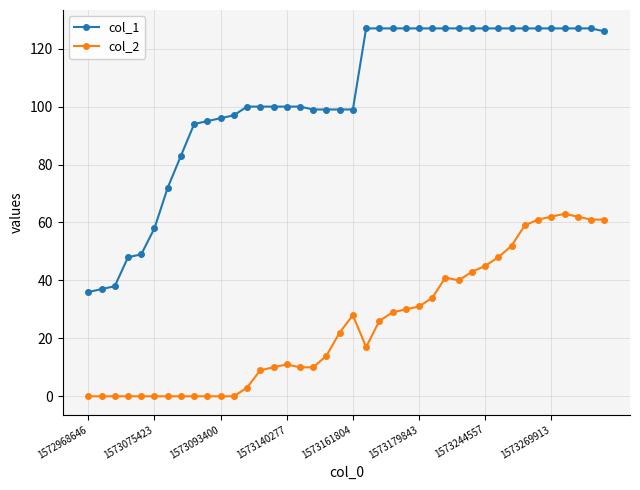

True or false: col_2 has more than 2 points higher than both neighbors.

True